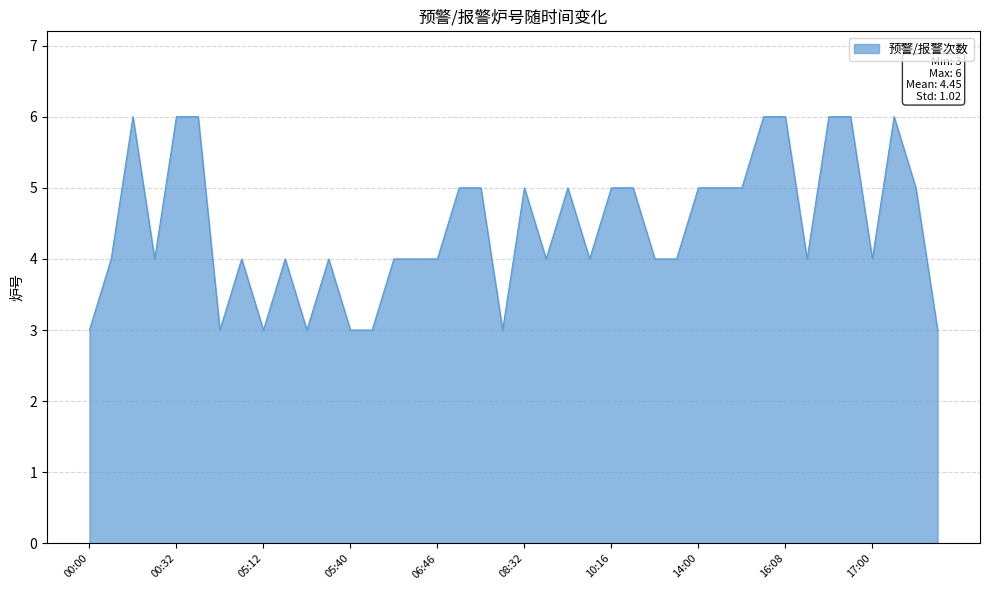

What is the difference between the maximum and minimum values?

3